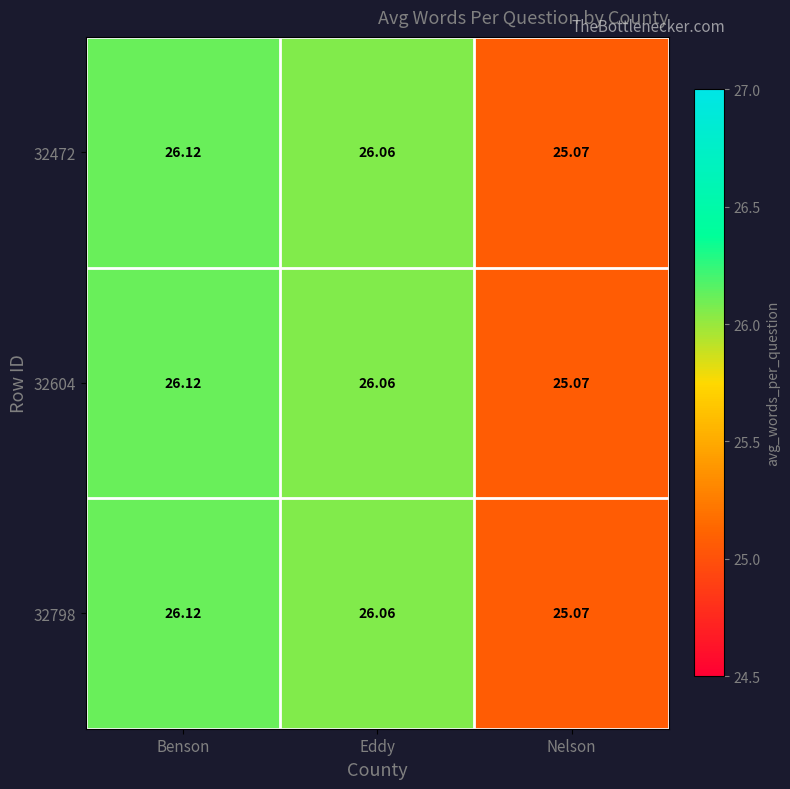

At which label does 32798 first exceed 26?

Benson